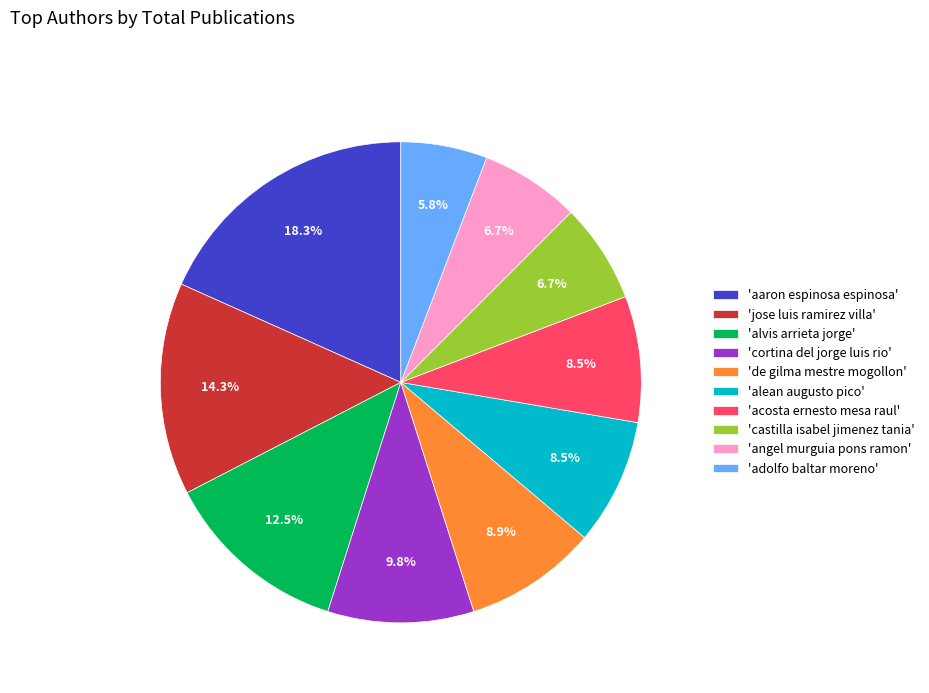

Which slice is the largest?

'aaron espinosa espinosa'